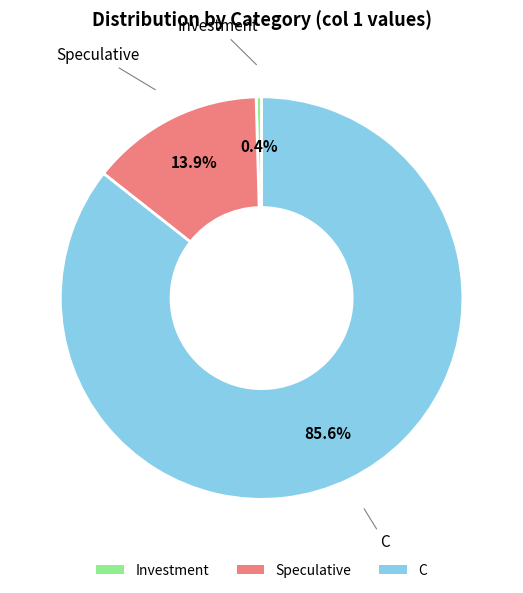

How many slices are in this pie chart?

3